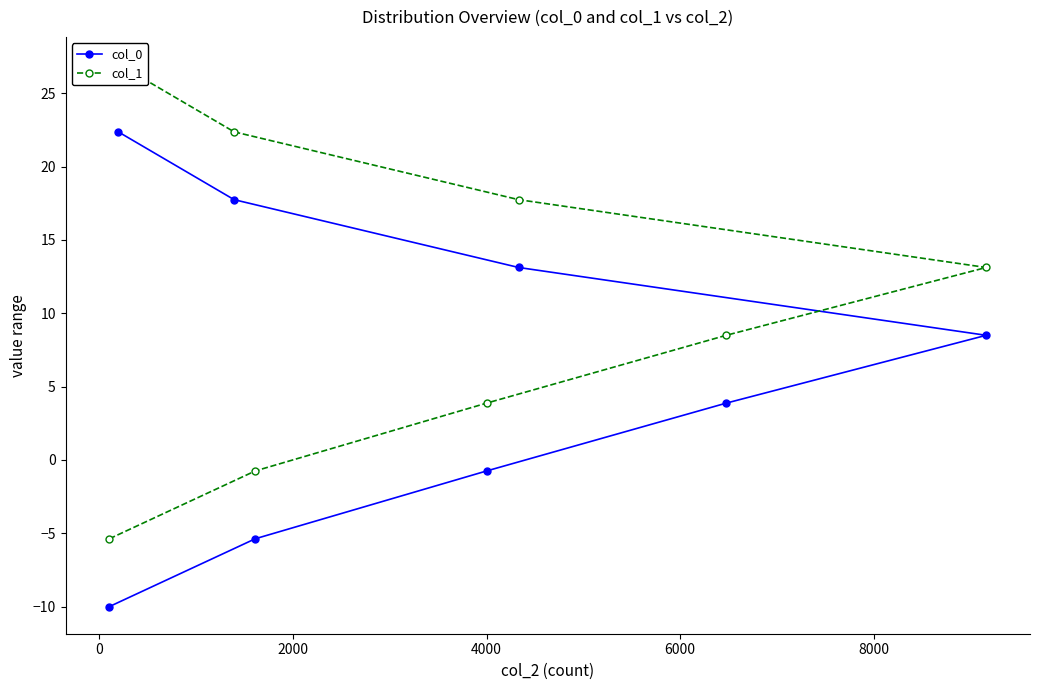

What is the value of the col_0 point at the 7th from the left?

3.9